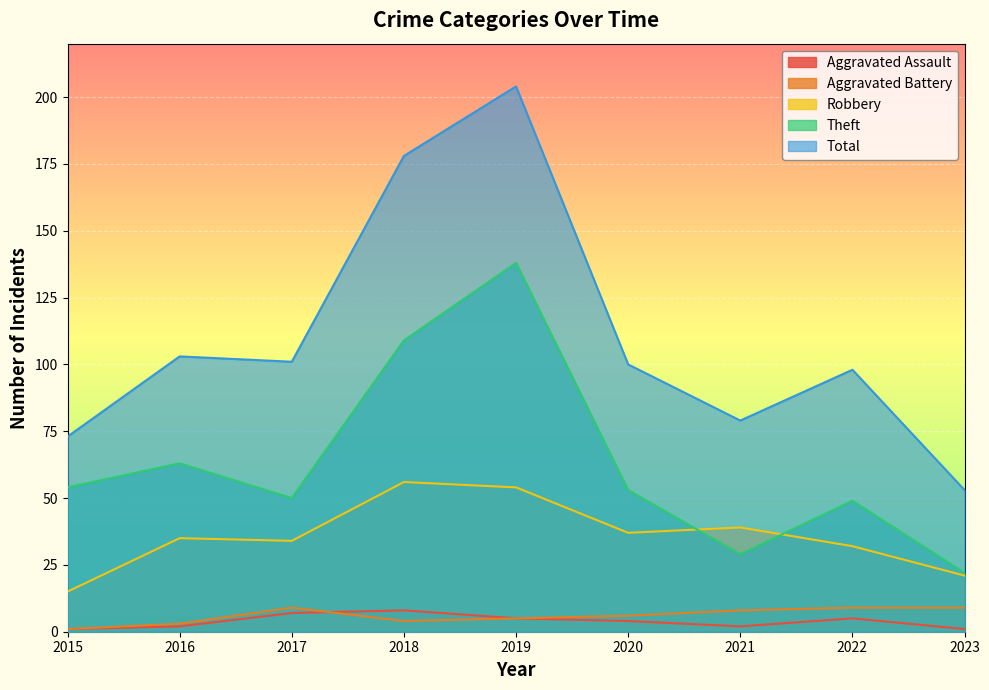

True or false: Total and Robbery cross at least once.

False